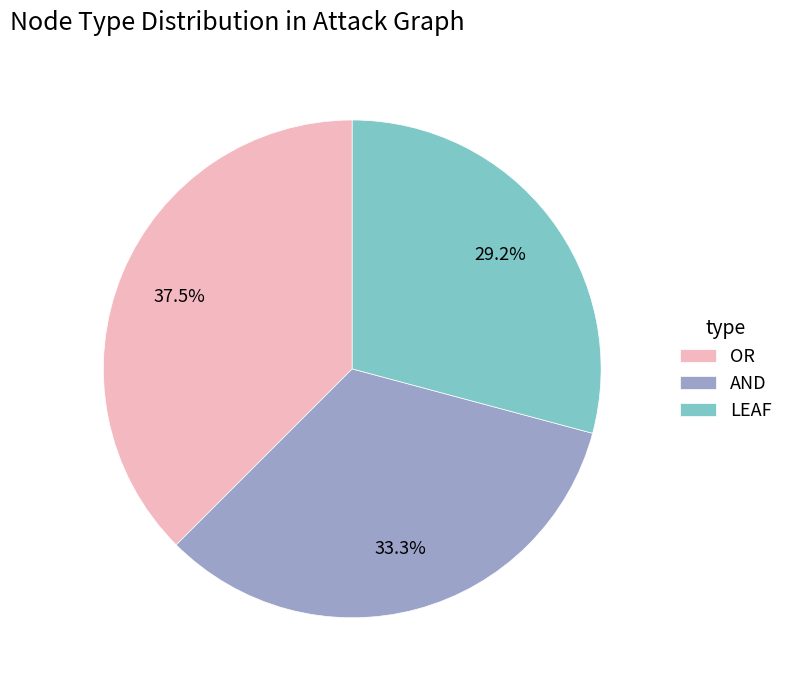

Combined, do OR and AND account for over 50%?

Yes